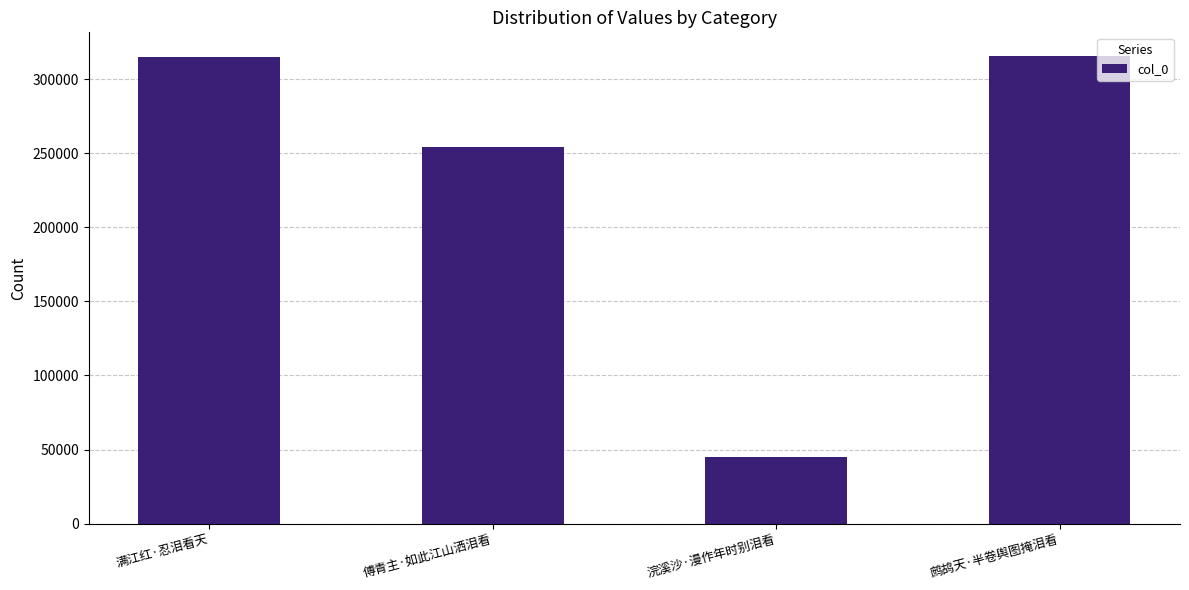

What is the change in value from 傅青主·如此江山洒泪看 to 鹧鸪天·半卷舆图掩泪看?

+61846